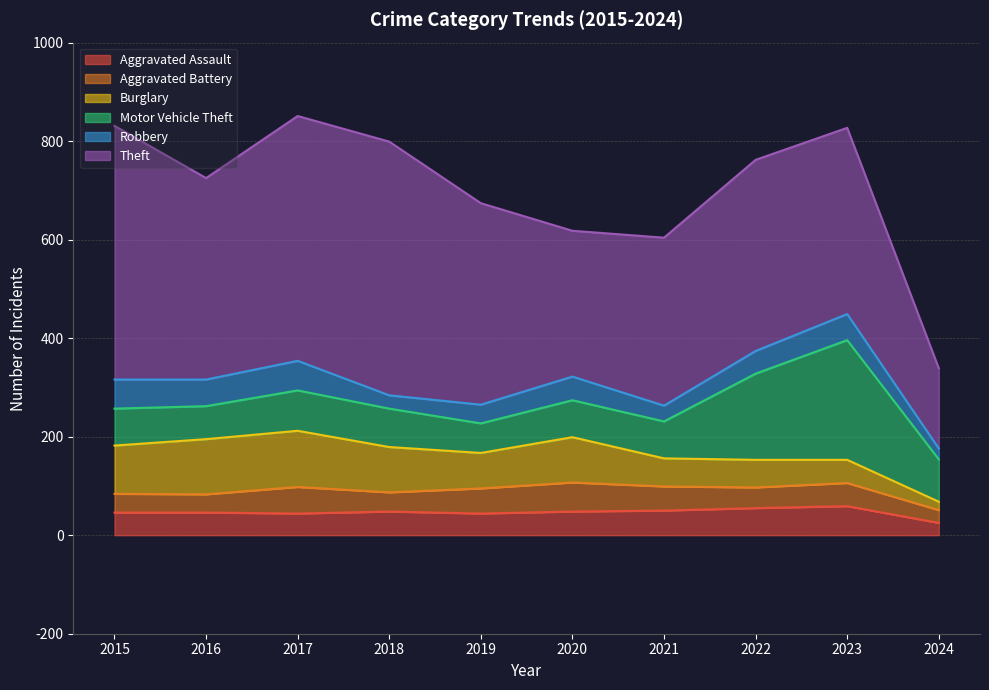

At which category is the sum across all series the highest?

2017